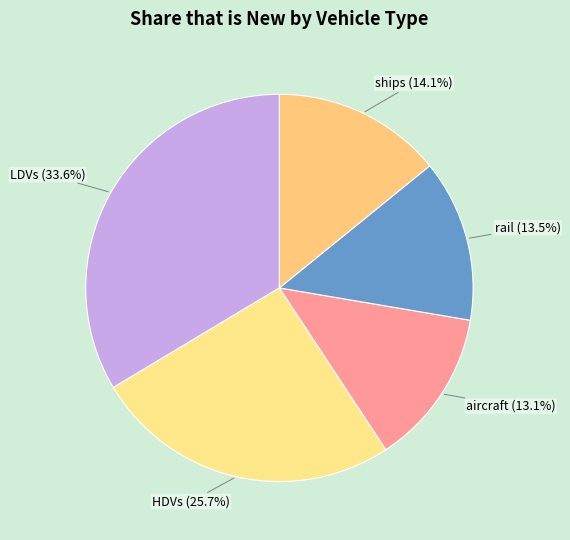

Does HDVs account for over 50% of the chart?

No